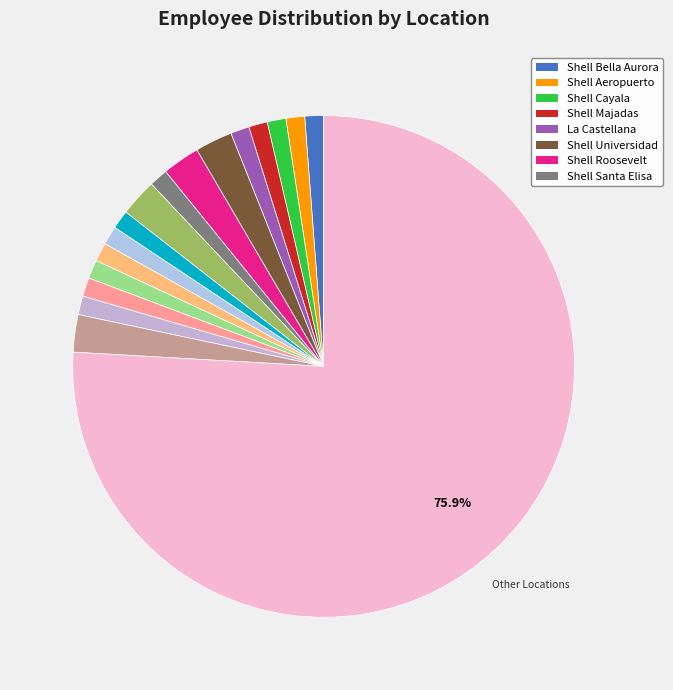

How many segments does this pie chart have?

17